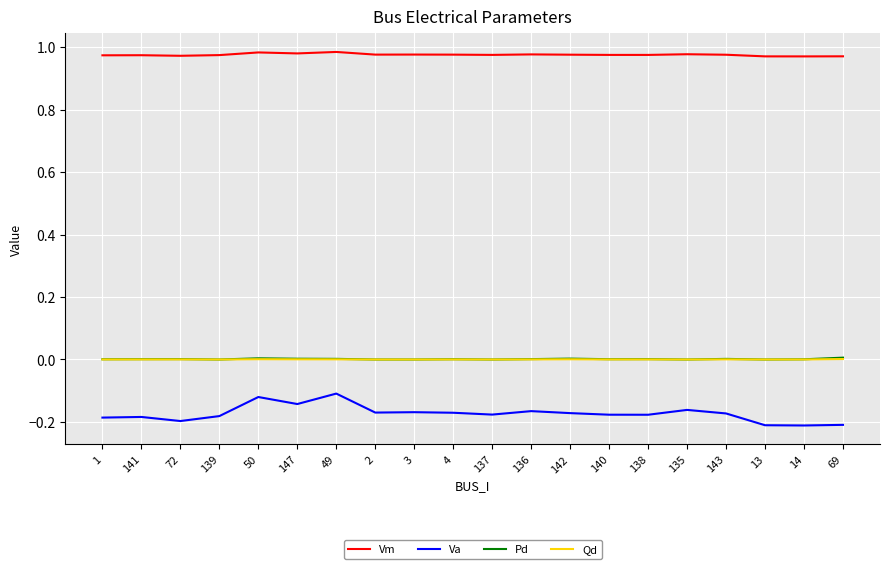

Which series has the largest range (max minus min)?

Va